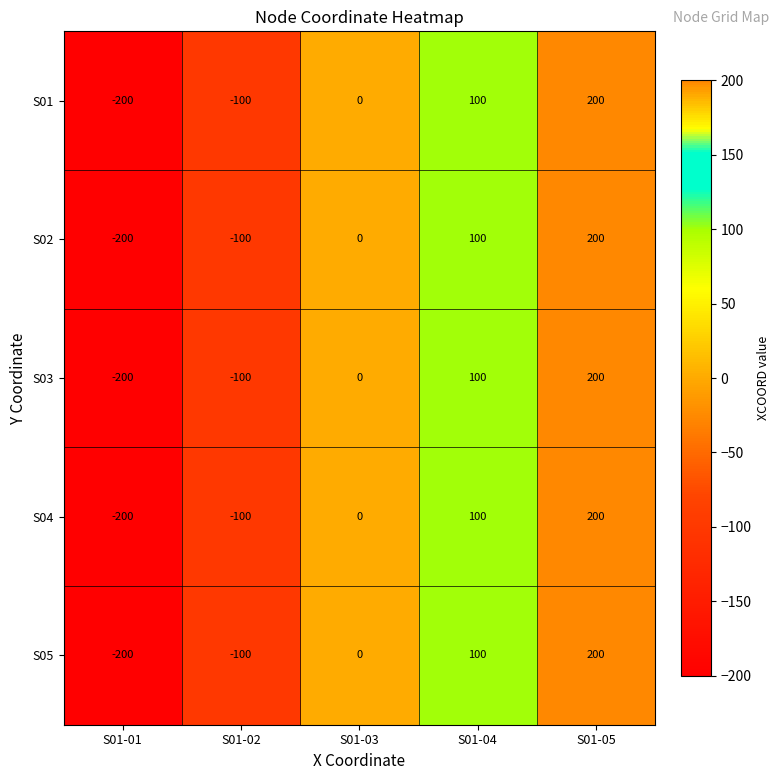

Reading left to right, transcribe all the data shown in this chart.

S01: S01-01=-200	S01-02=-100	S01-03=0	S01-04=100	S01-05=200
S02: S01-01=-200	S01-02=-100	S01-03=0	S01-04=100	S01-05=200
S03: S01-01=-200	S01-02=-100	S01-03=0	S01-04=100	S01-05=200
S04: S01-01=-200	S01-02=-100	S01-03=0	S01-04=100	S01-05=200
S05: S01-01=-200	S01-02=-100	S01-03=0	S01-04=100	S01-05=200